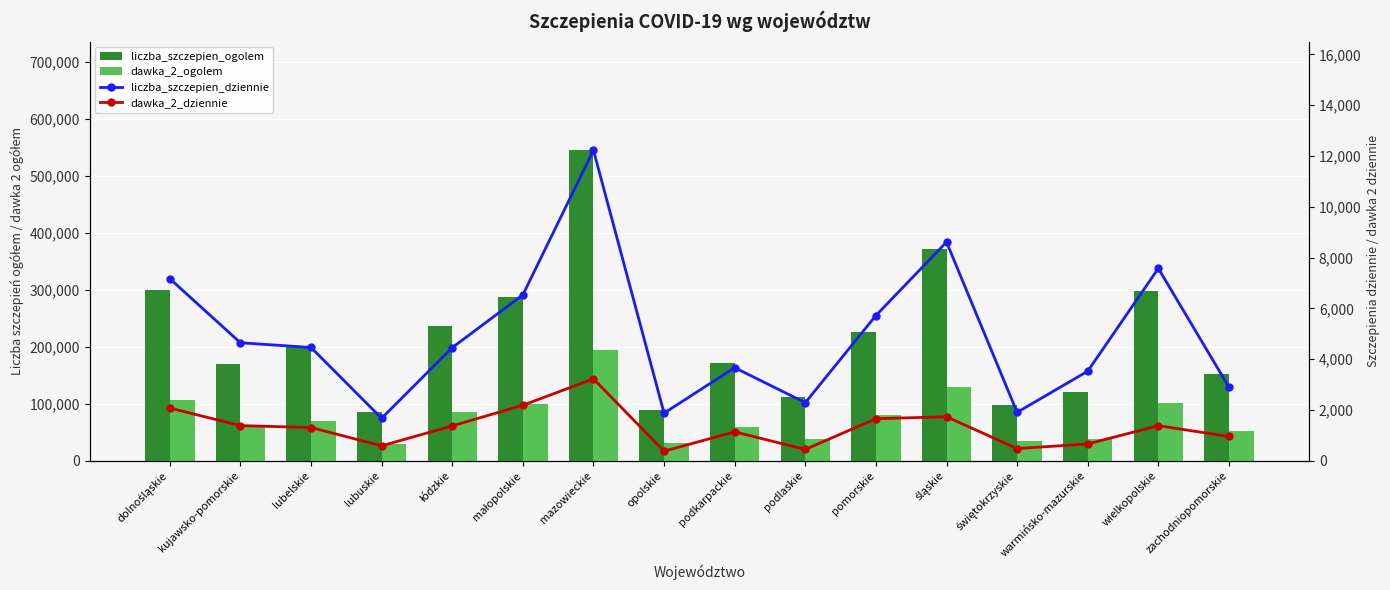

What is the minimum value for liczba_szczepien_ogolem?

85237